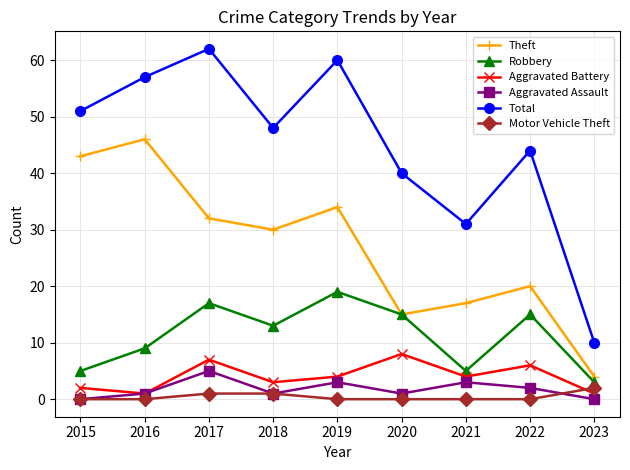

What is the sum of the Motor Vehicle Theft values at 2015 and 2023?

2